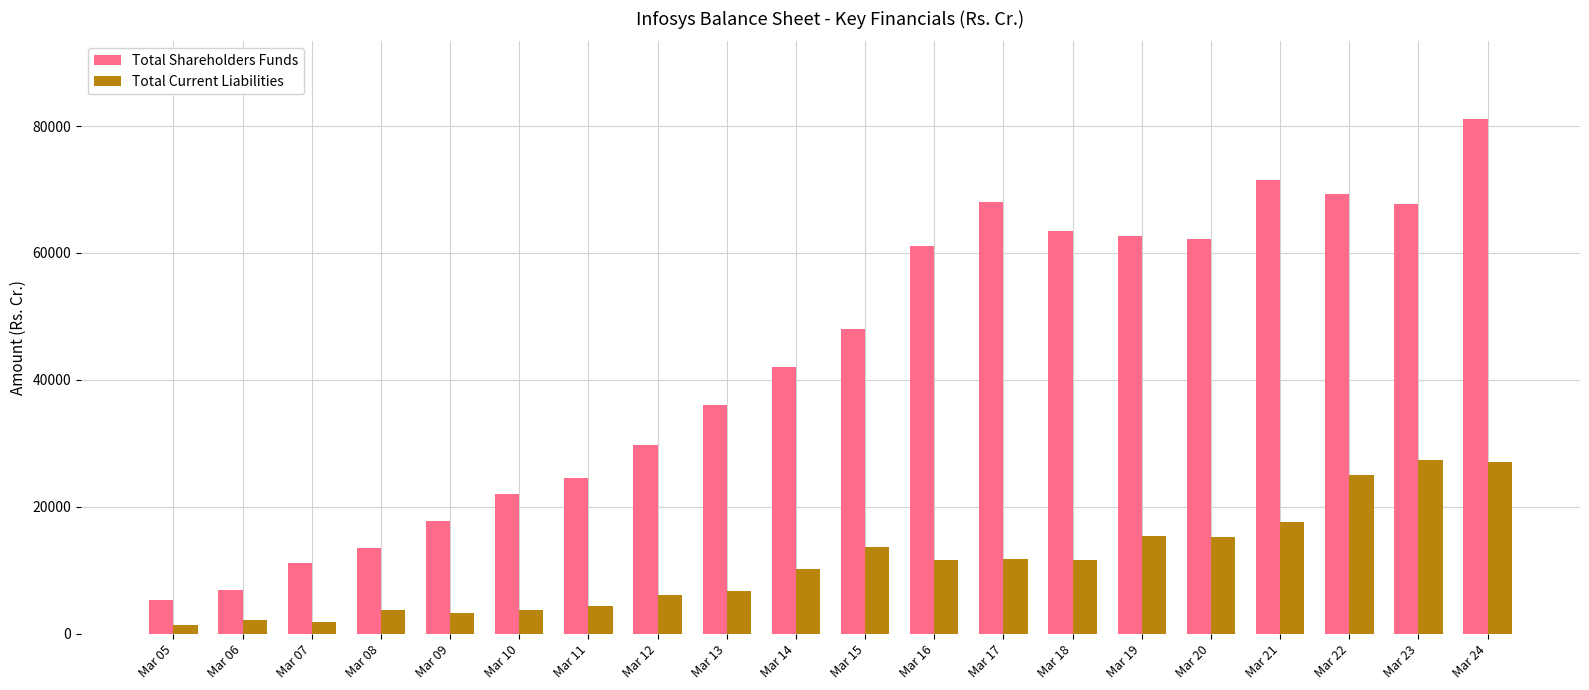

The value of Total Shareholders Funds at Mar 21 is 71531.0. True or false?

True